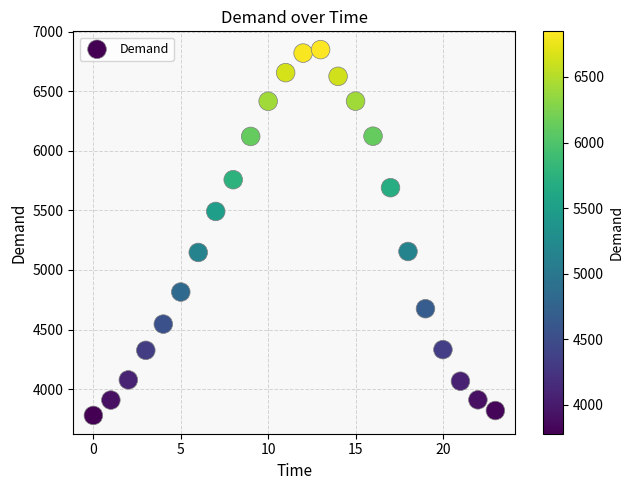

What is the range of Y values (max minus min)?

3068